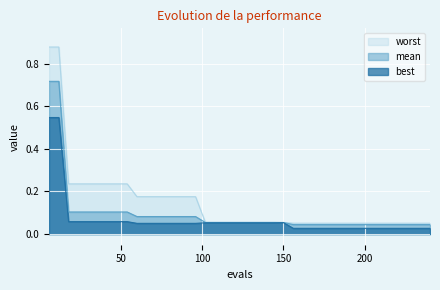

The worst series shows 0.2 at 78. True or false?

True